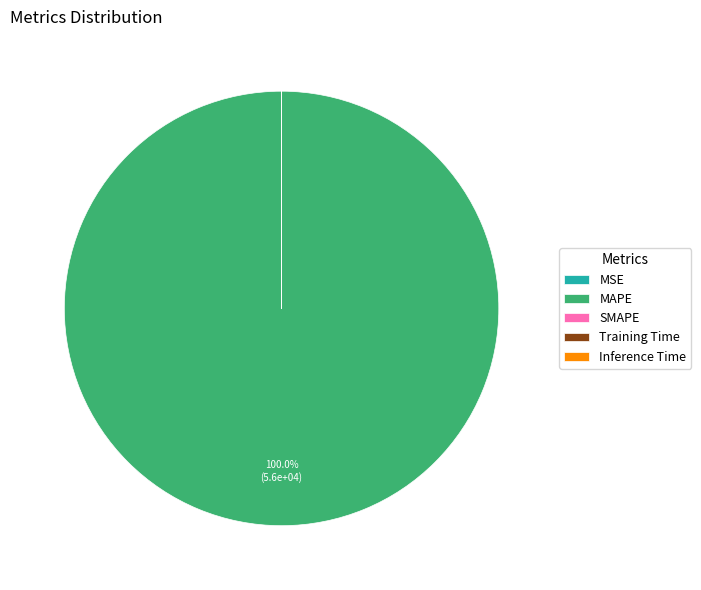

Which slice is the largest?

MAPE